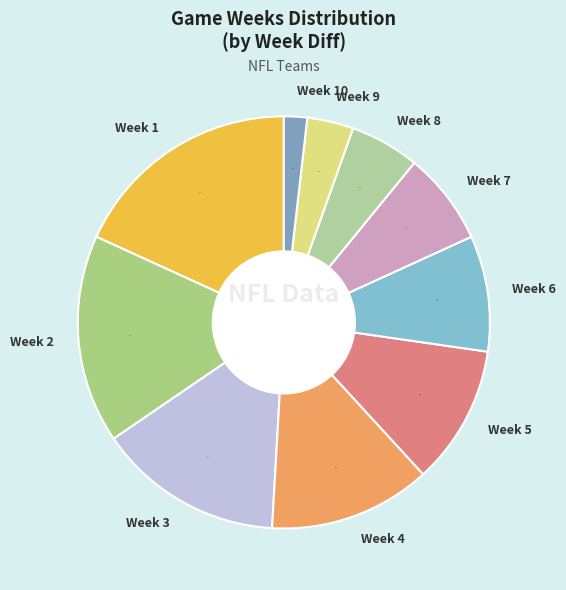

Which slice is the largest?

Week 1